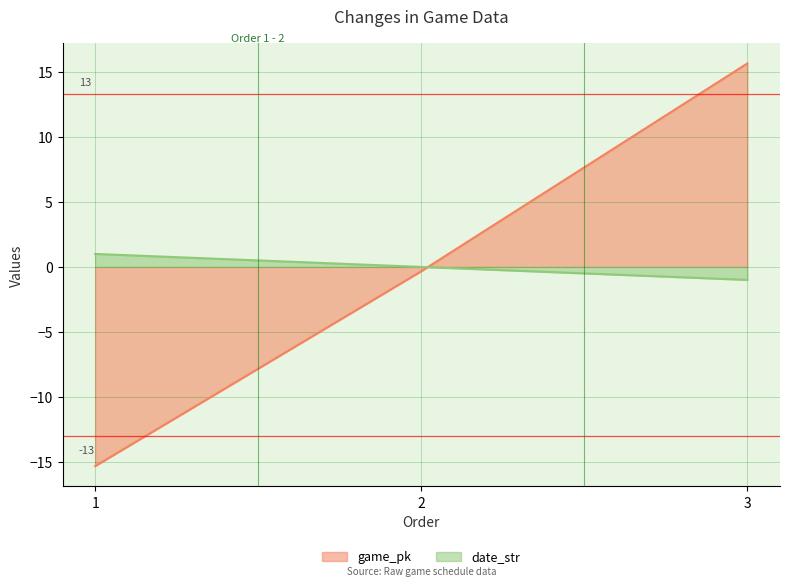

What is the value of the game_pk point at the 1st from the left?

-15.3